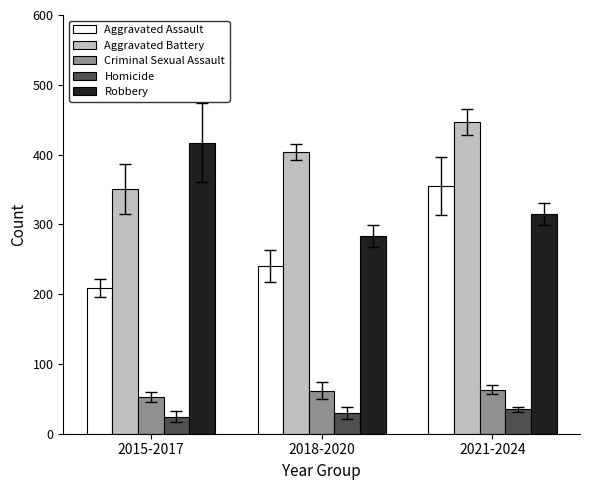

What value does the Aggravated Assault series have at 2015-2017?

208.3